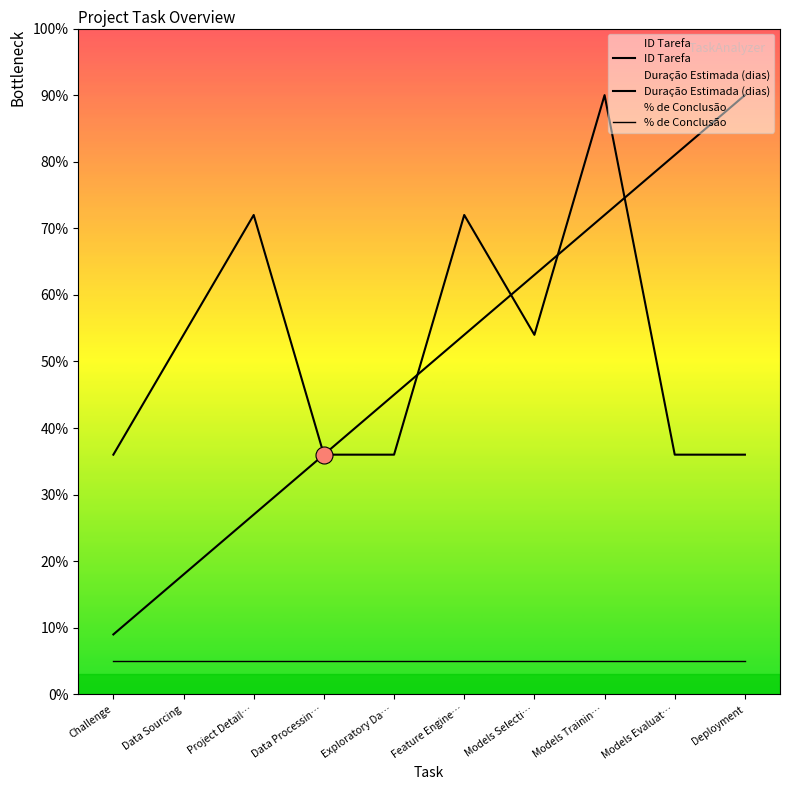

Is the value of ID Tarefa at Project Detail… greater than the value of Duração Estimada (dias) at Data Sourcing?

No